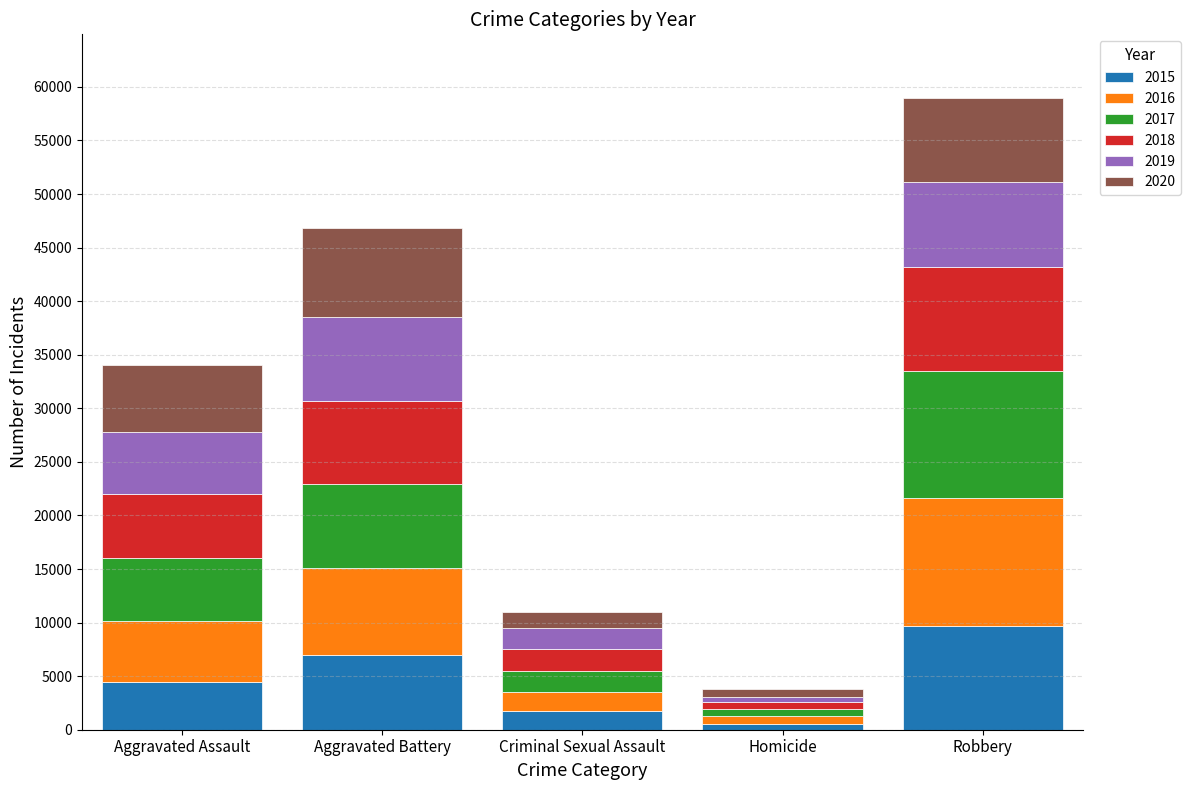

How many distinct data groups are displayed?

6